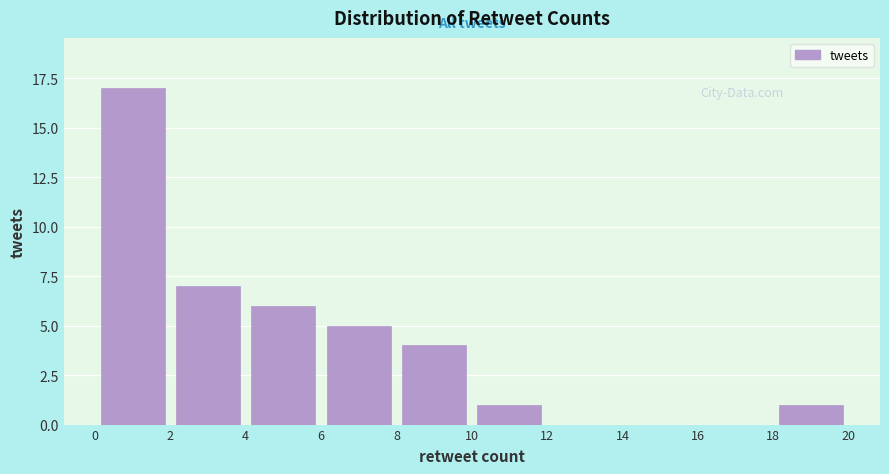

Which range on the x-axis has the tallest bar?

0 to 2